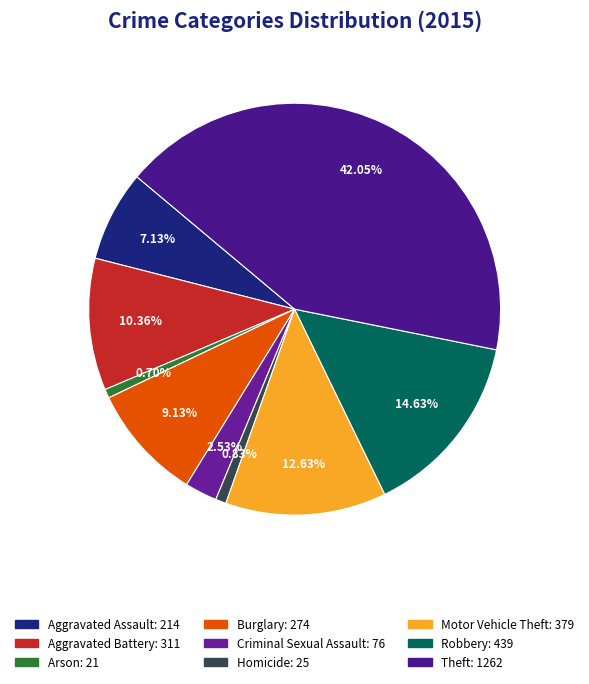

What is the change in value from Aggravated Battery to Homicide?

-286